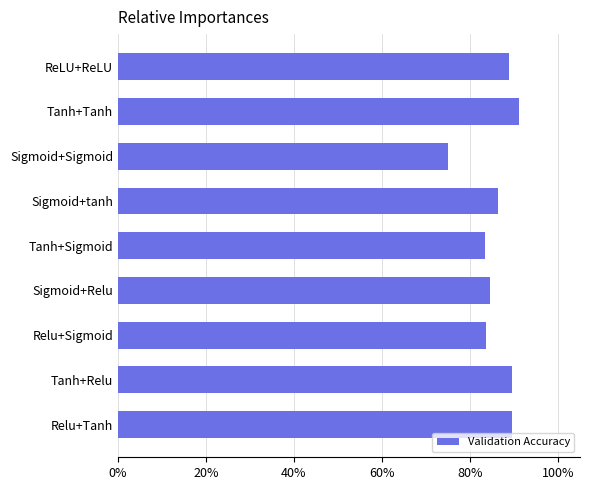

Does the chart contain any negative values?

No